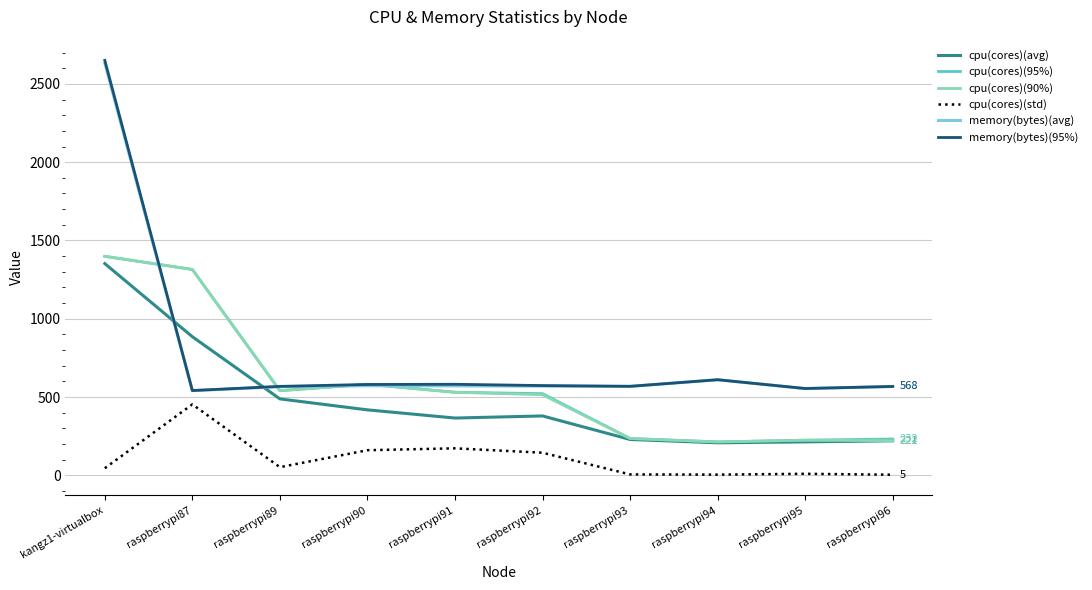

What is the maximum value shown in the chart?

2649.8